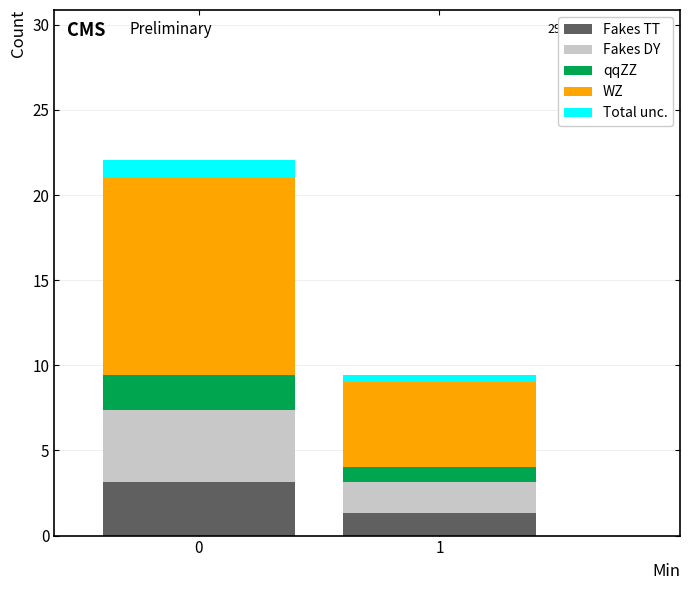

List the labels in order of Fakes TT value, smallest first.

1, 0